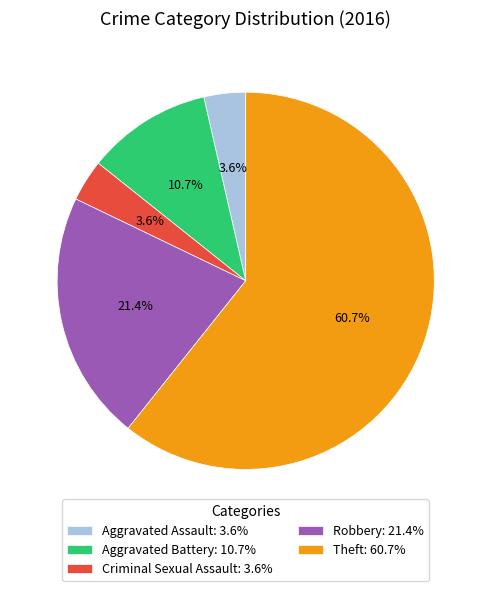

Combined, do Criminal Sexual Assault: 3.6% and Aggravated Battery: 10.7% account for over 50%?

No